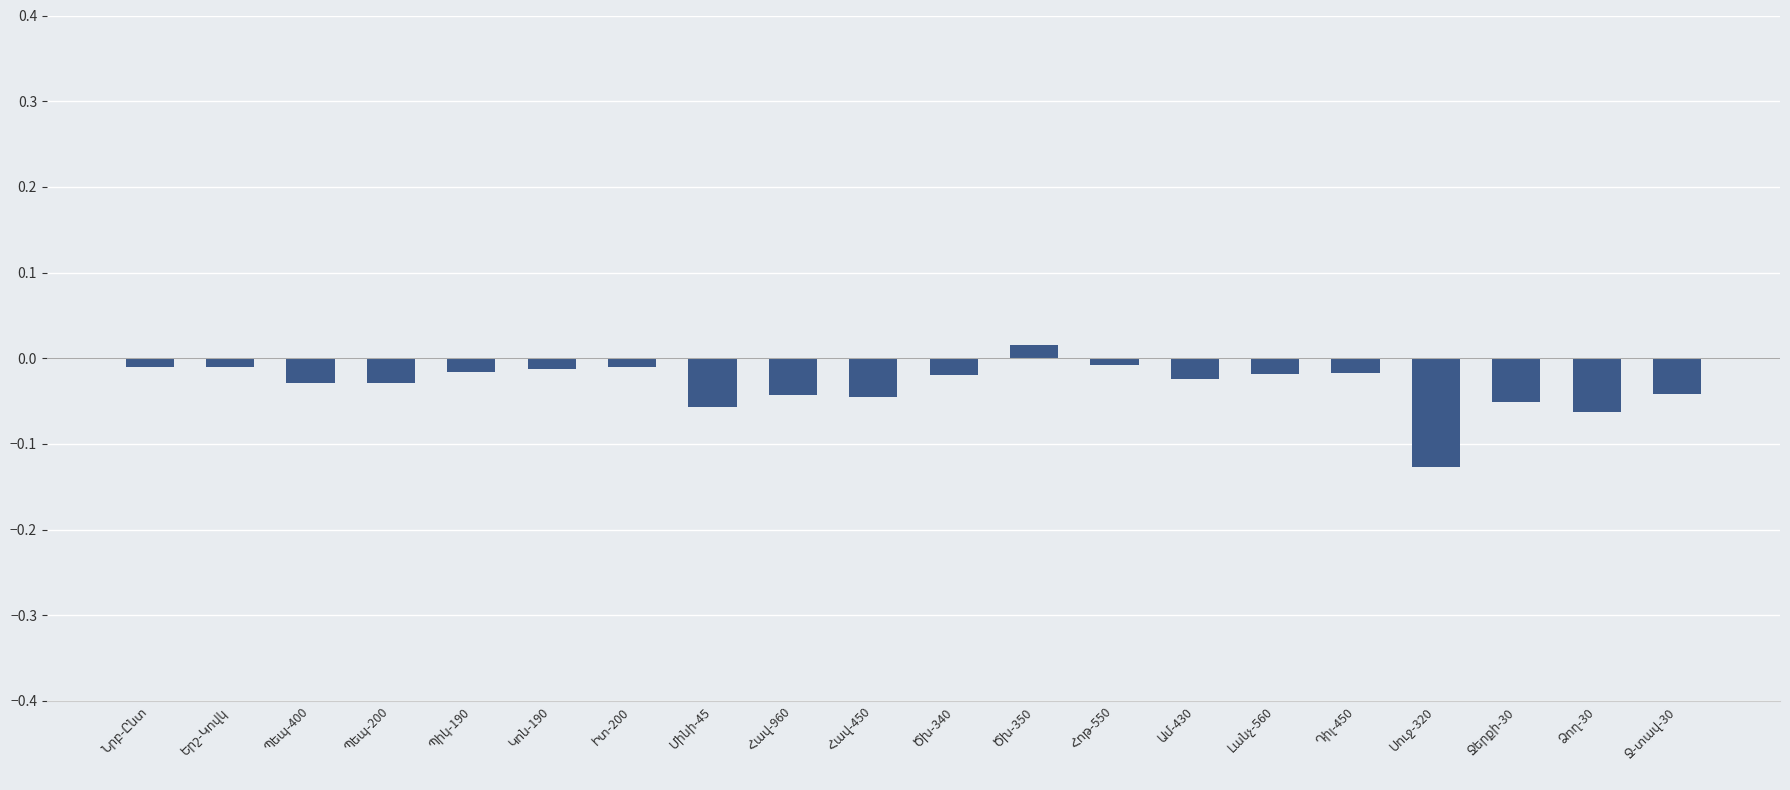

What is the sum of all values?

-0.6